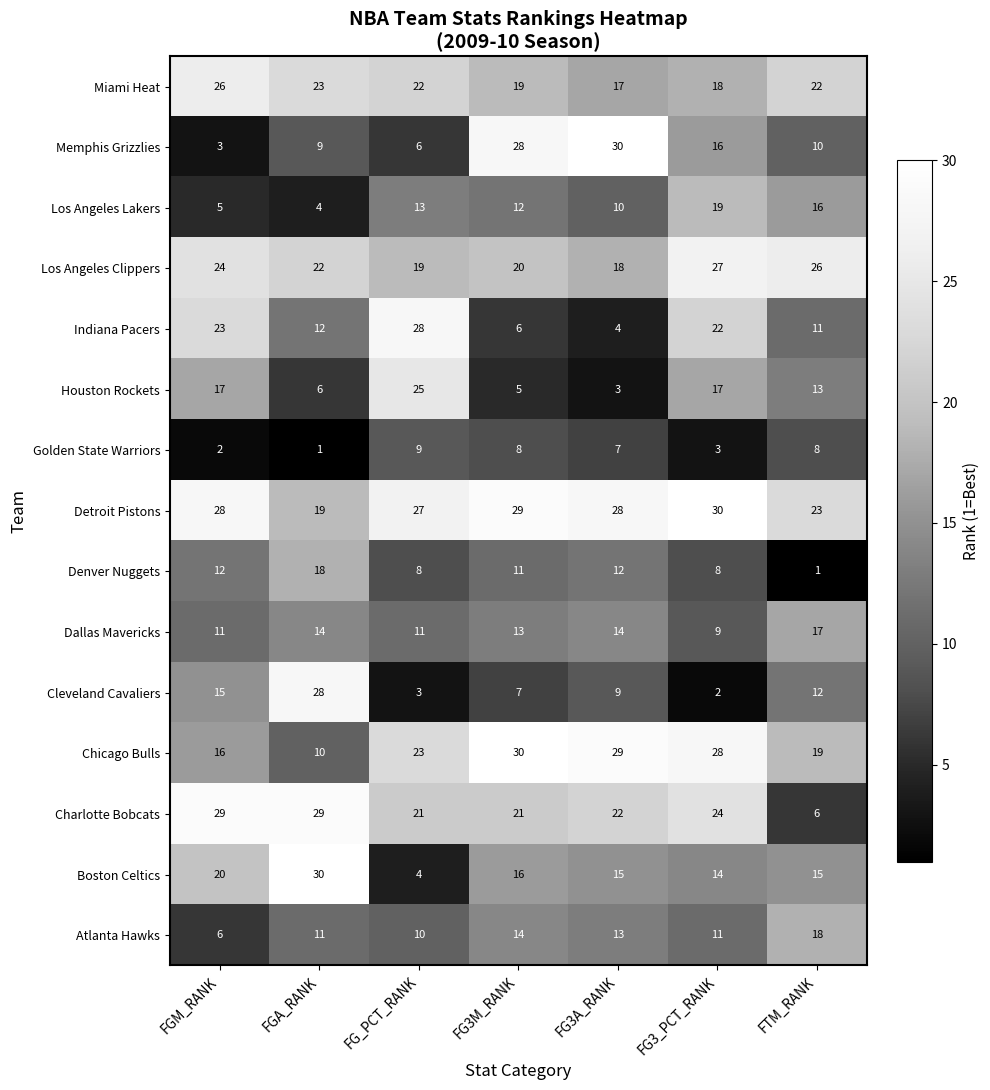

What is the maximum value for Houston Rockets?

25